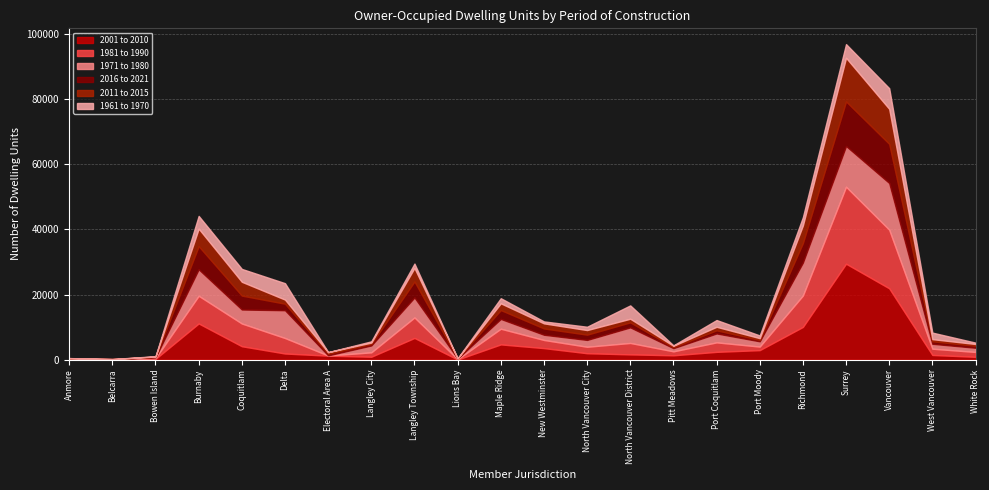

Which category has the lowest value in the 1971 to 1980 series?

Anmore